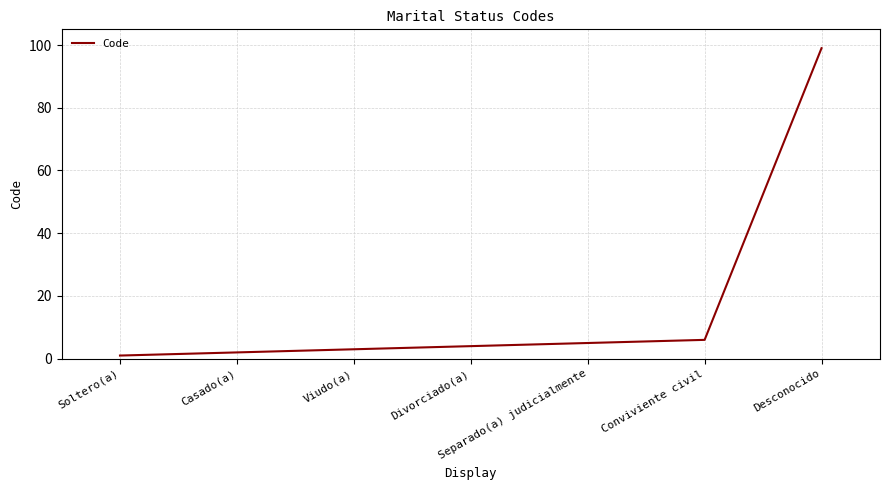

Read the value at Separado(a) judicialmente.

5